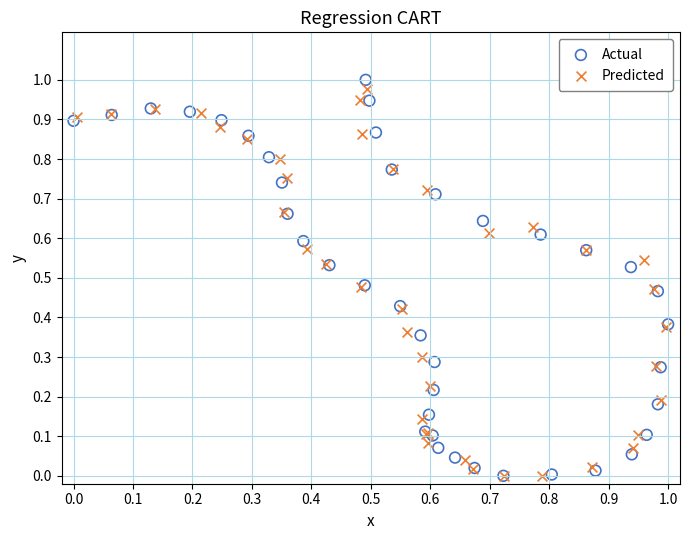

Which series has the largest Y range (max minus min)?

Actual